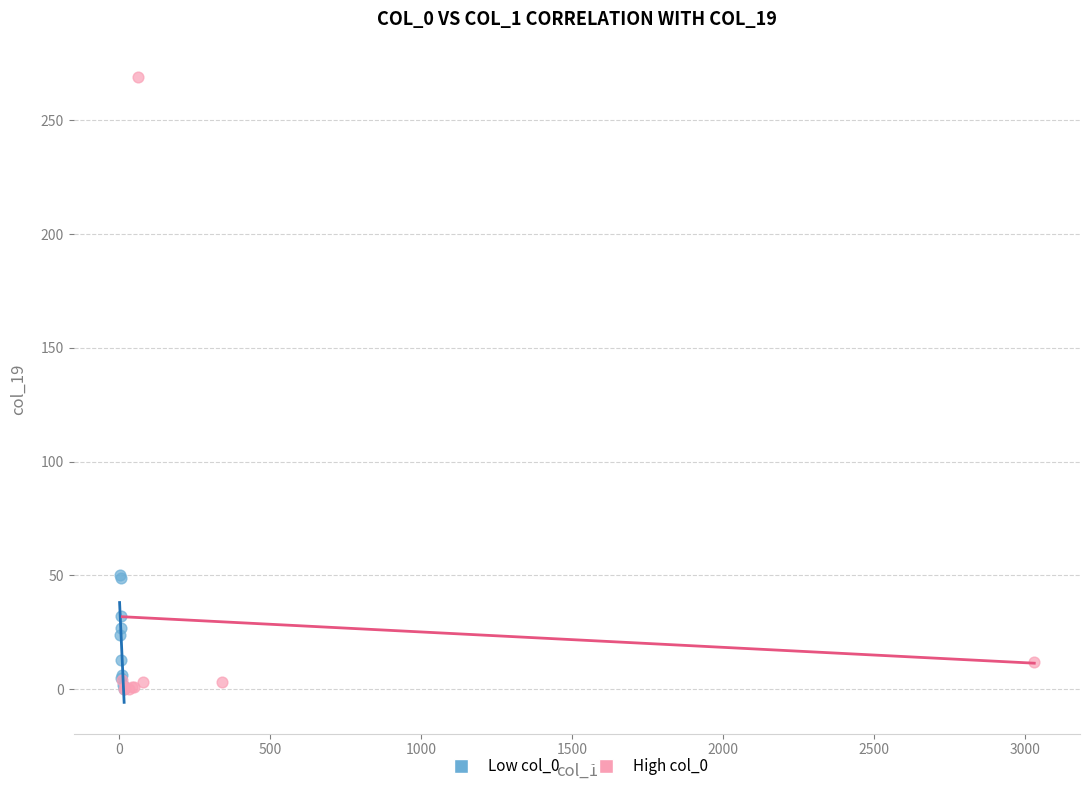

Which series contains the highest Y value?

High col_0